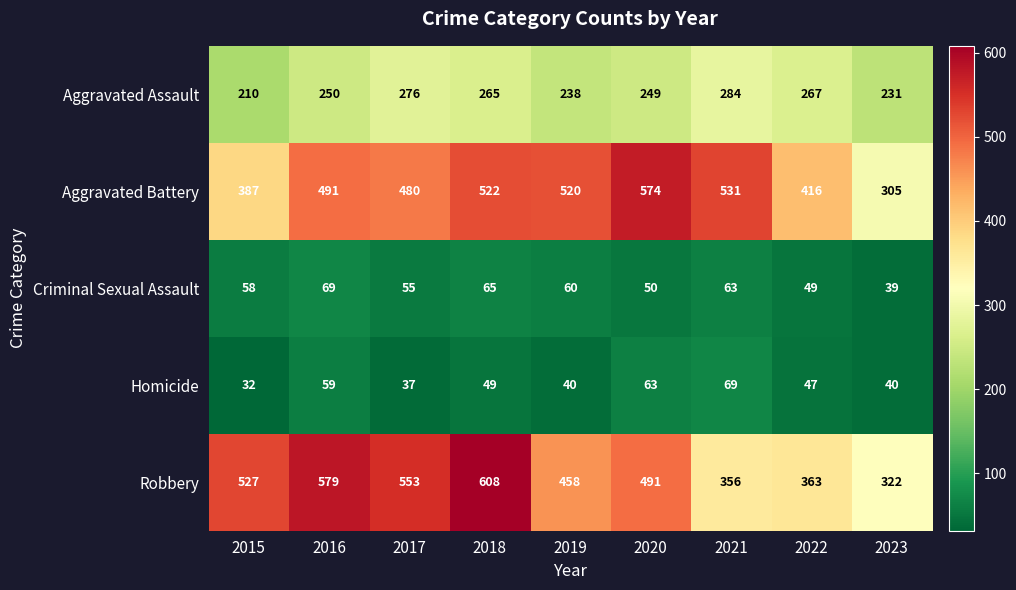

What is the spread (max minus min) of values at 2020?

524